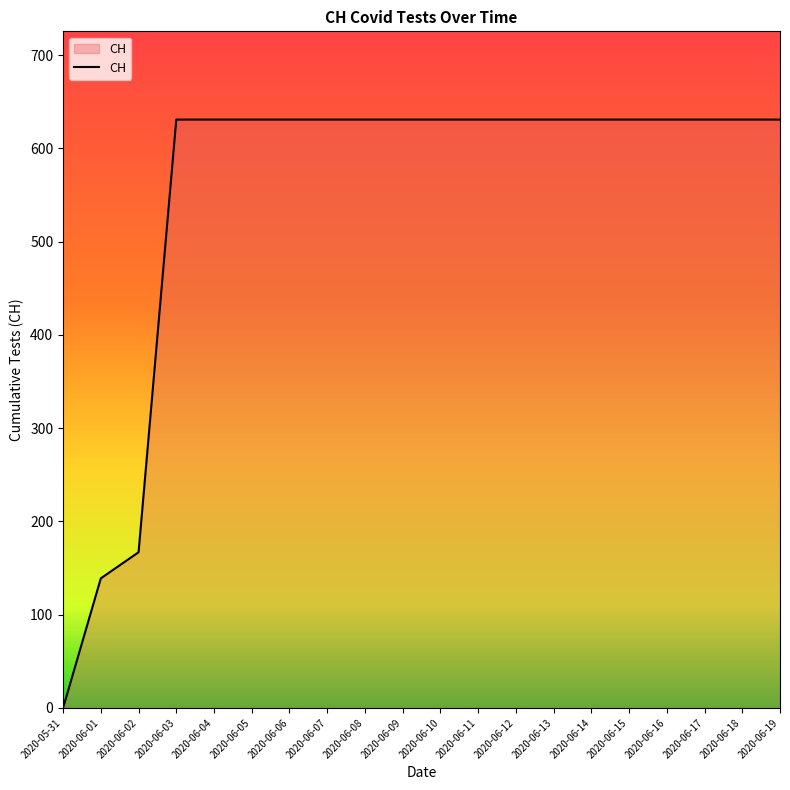

What is the difference between the maximum and minimum values?

631